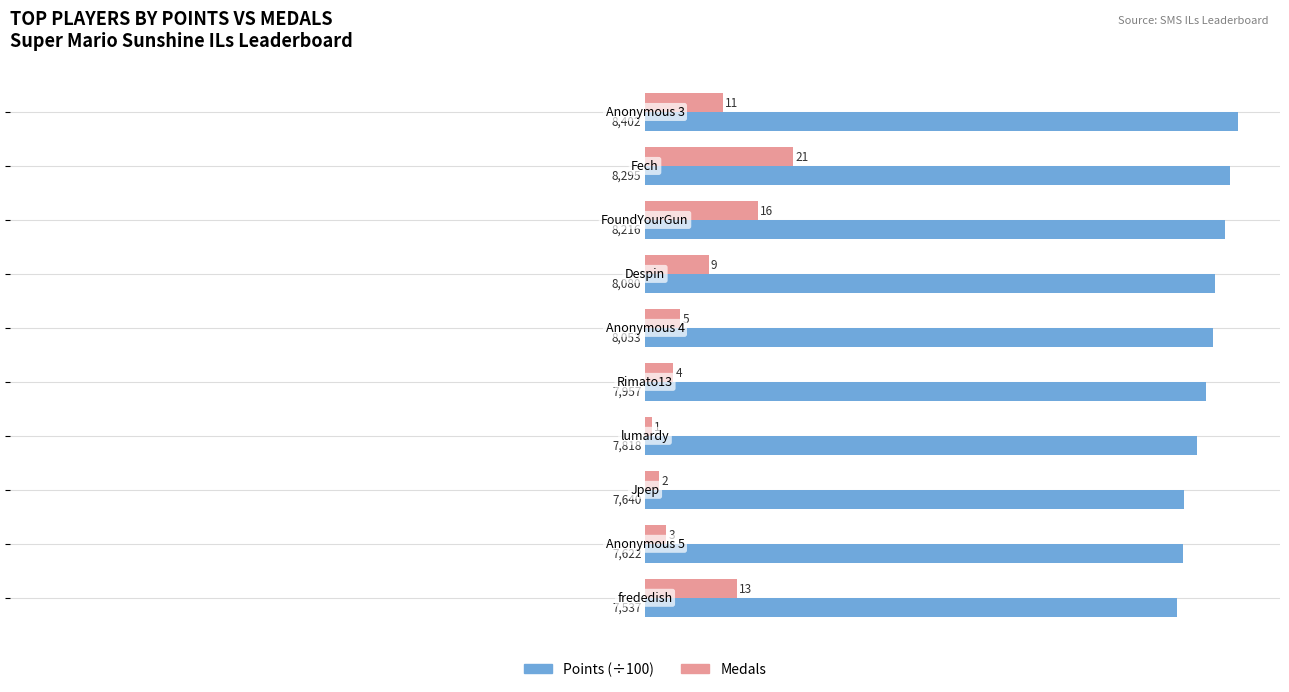

What are all the series names shown in the legend?

Points (÷100), Medals